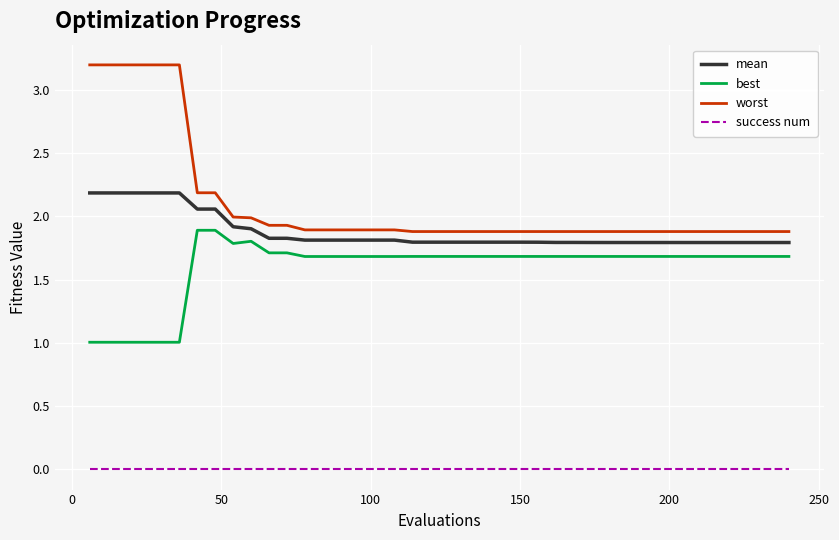

What is the maximum value shown in the chart?

3.2